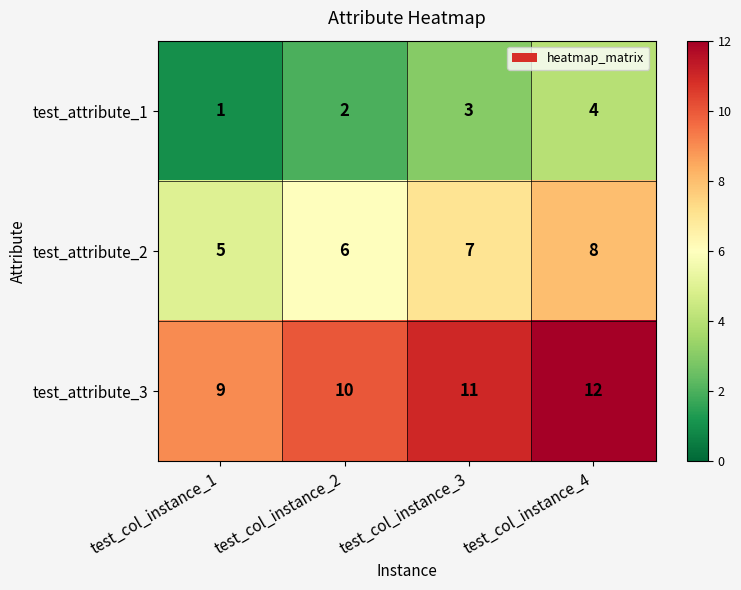

What is the minimum value shown in the chart?

1